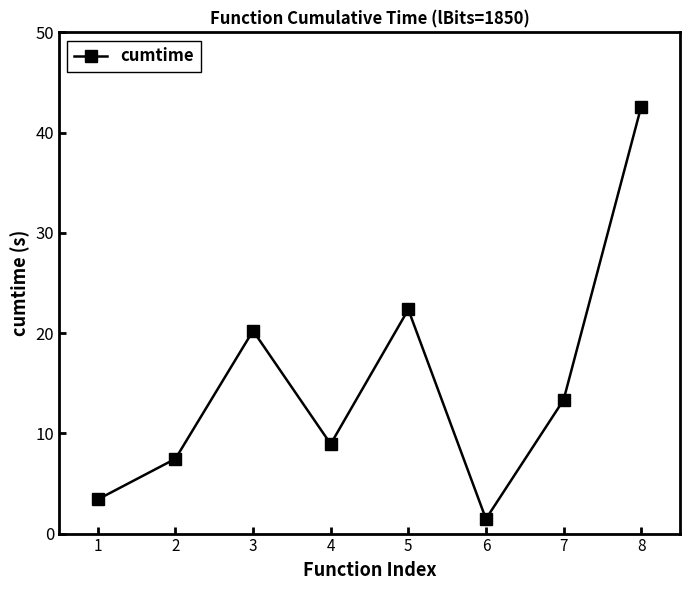

At which category does the data reach its first local peak?

3